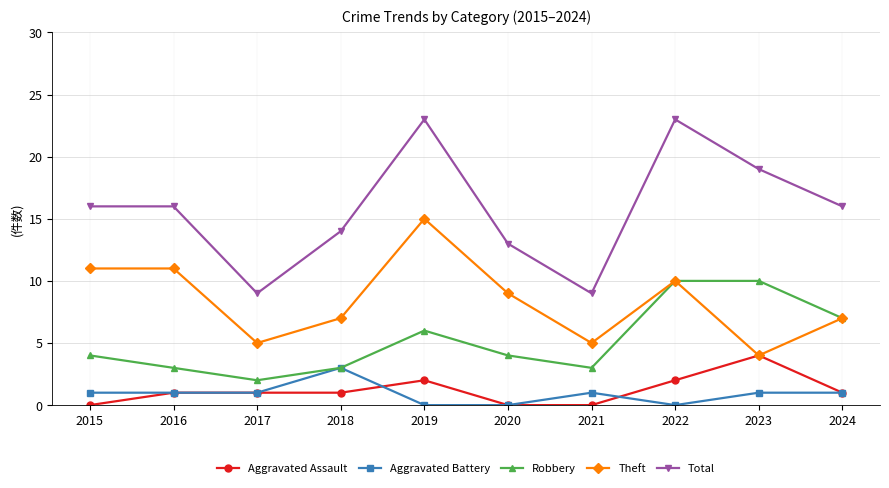

How many distinct data groups are displayed?

5